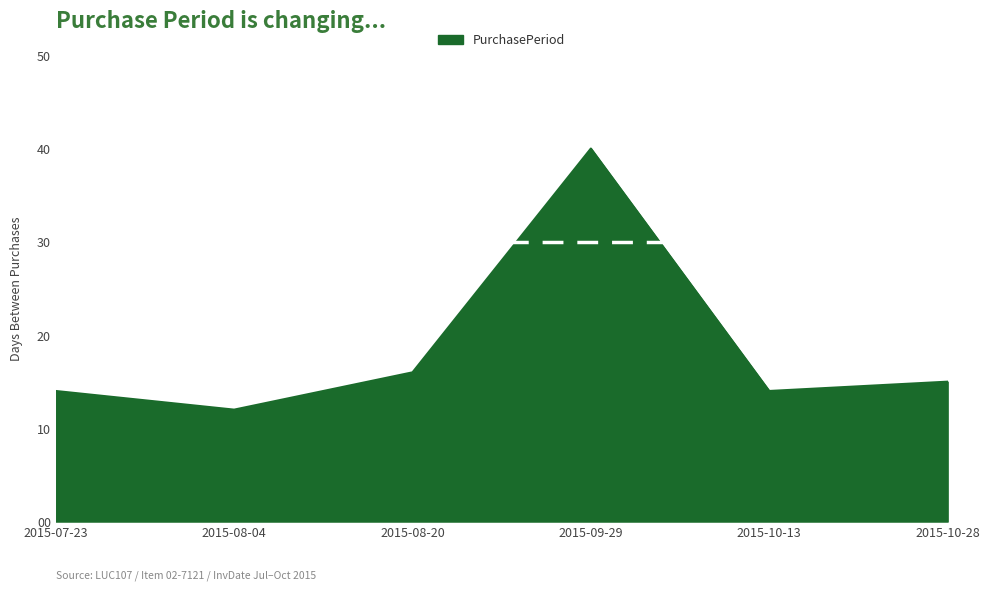

Does the chart display data point markers on the line(s)?

No